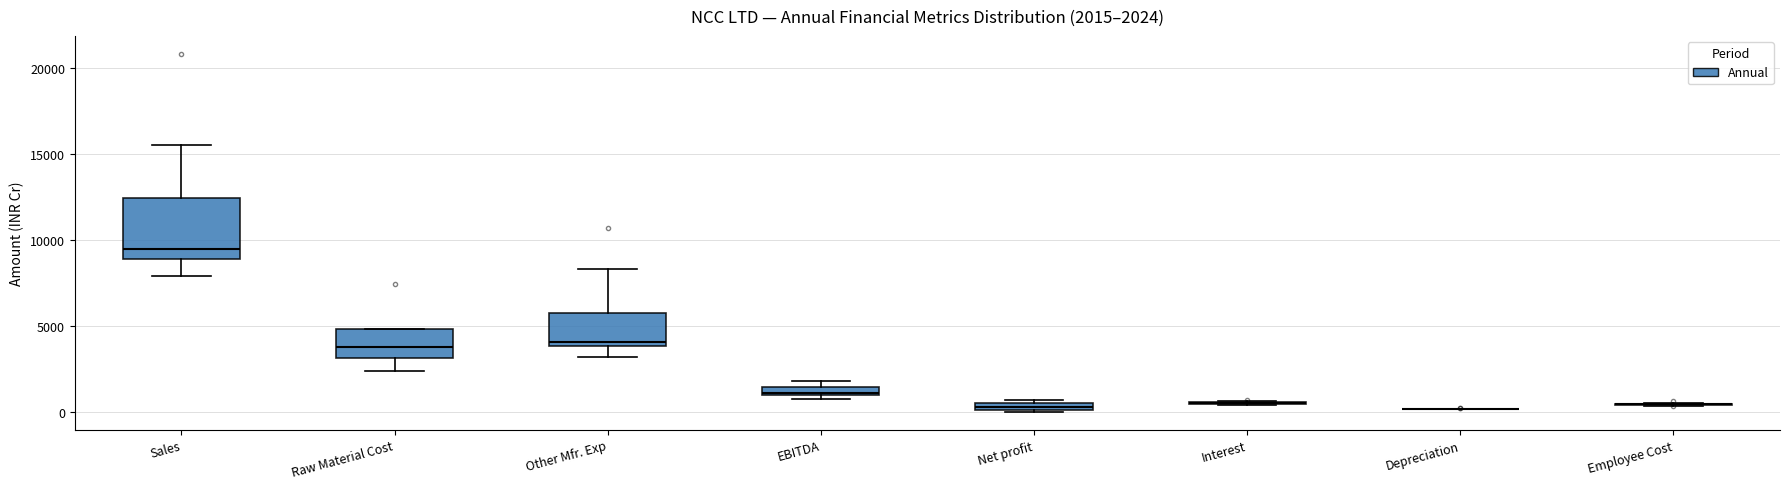

Which box is the tallest, from its lower edge to its upper edge?

Sales